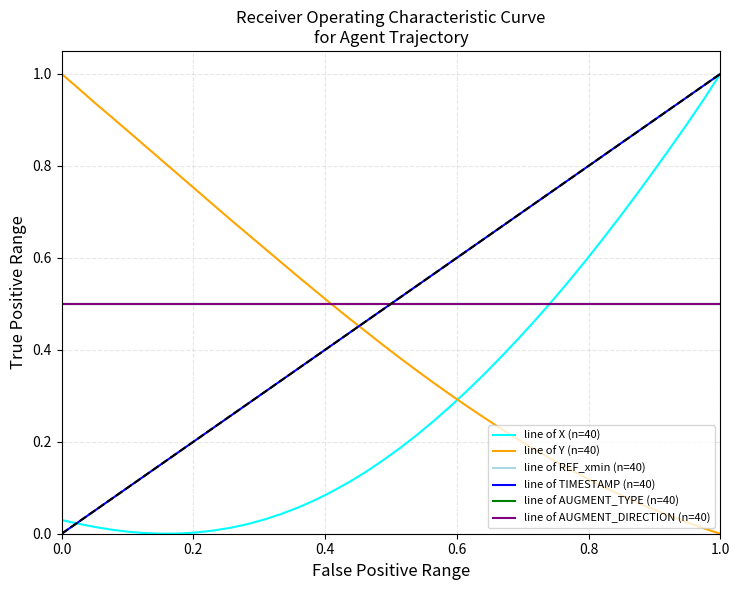

Which series has the largest total across all categories?

line of TIMESTAMP (n=40)